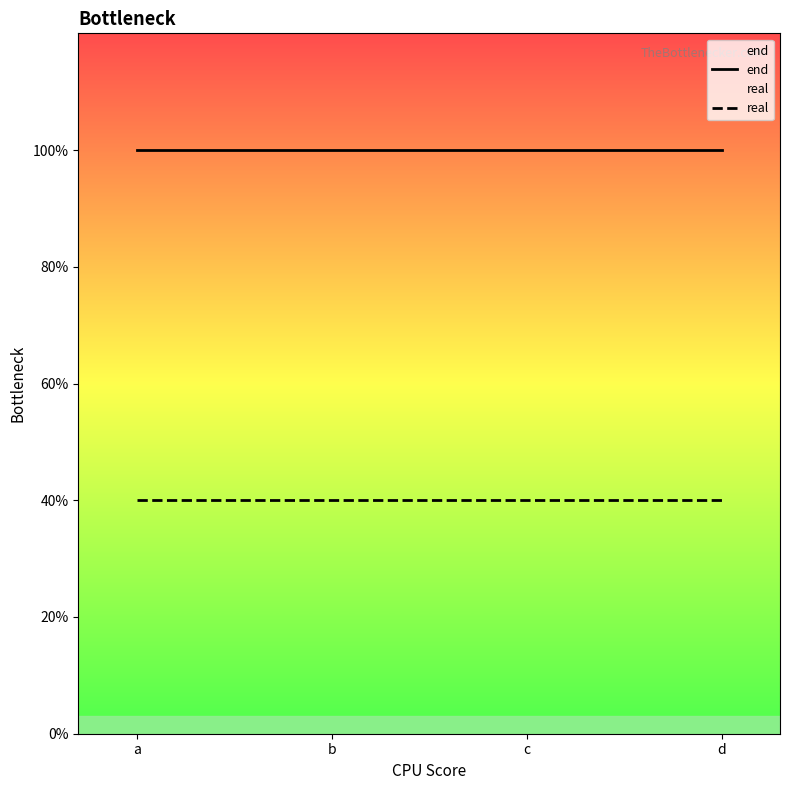

Which series changed the most between b and d?

end